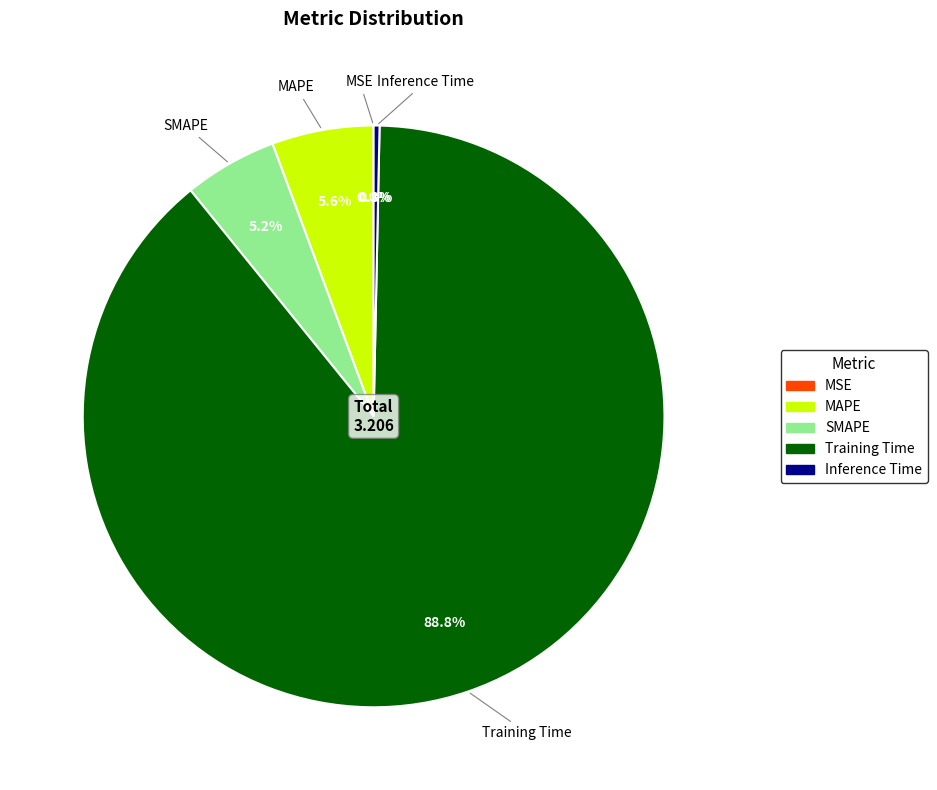

What is the total percentage of Inference Time and SMAPE?

5.5%